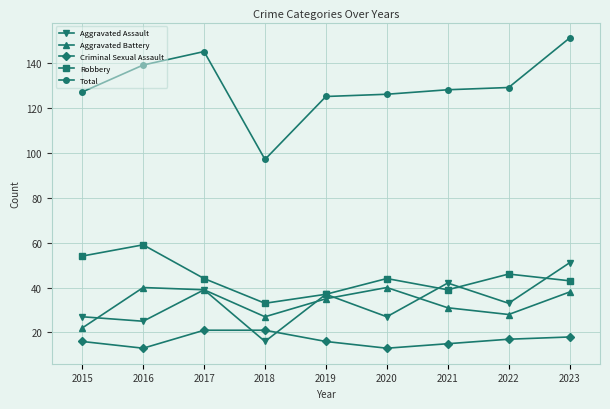

Is this an area chart (filled region under the line)?

No